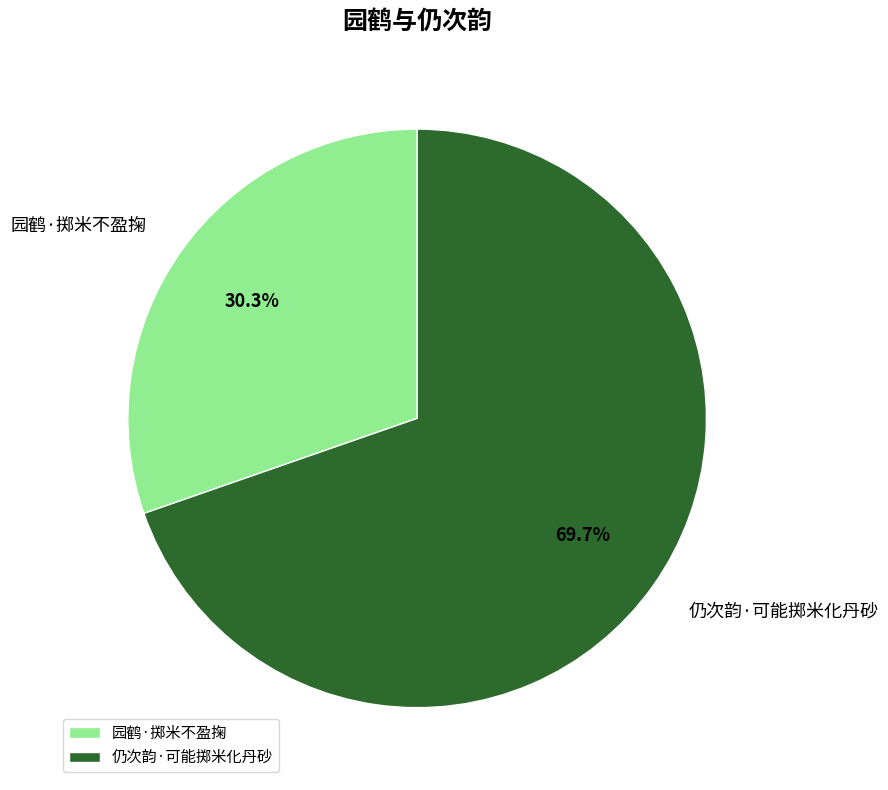

What percentage is the 园鹤·掷米不盈掬 slice, to the nearest percent?

30%